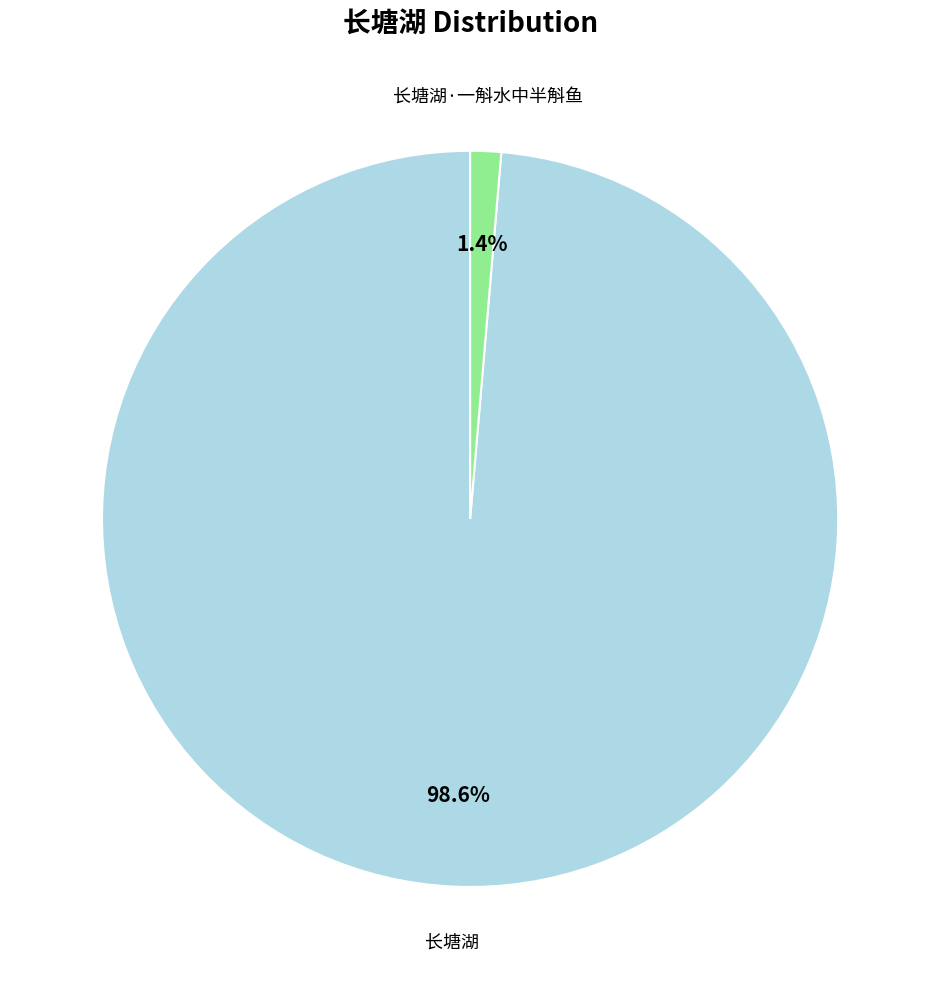

To the nearest percent, what is the difference between the largest and smallest slice percentages?

97%